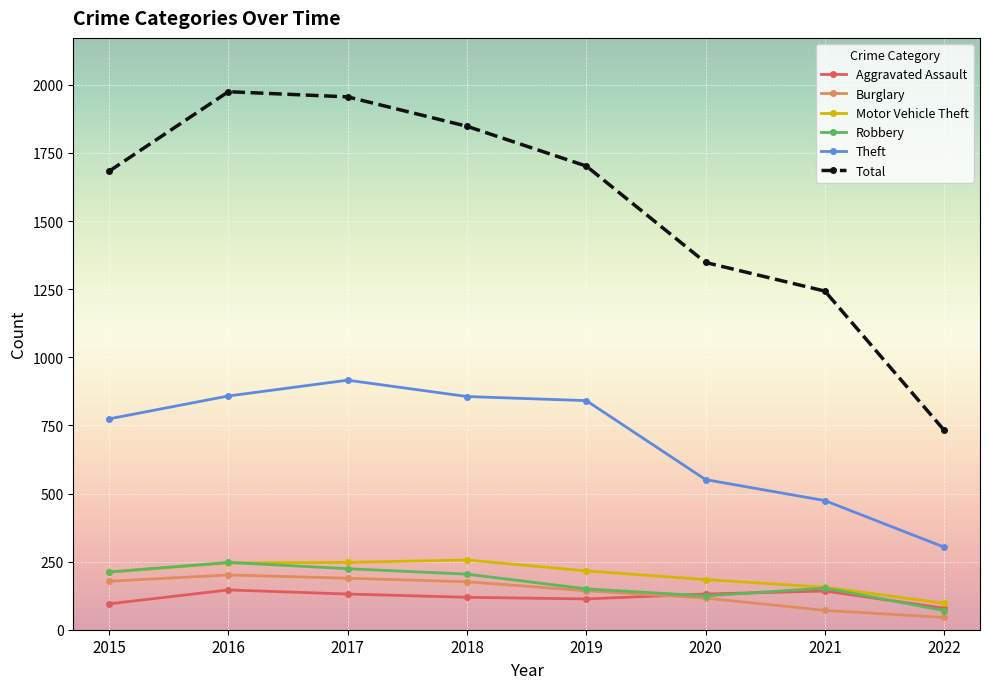

At which category does Theft reach its first local peak?

2017